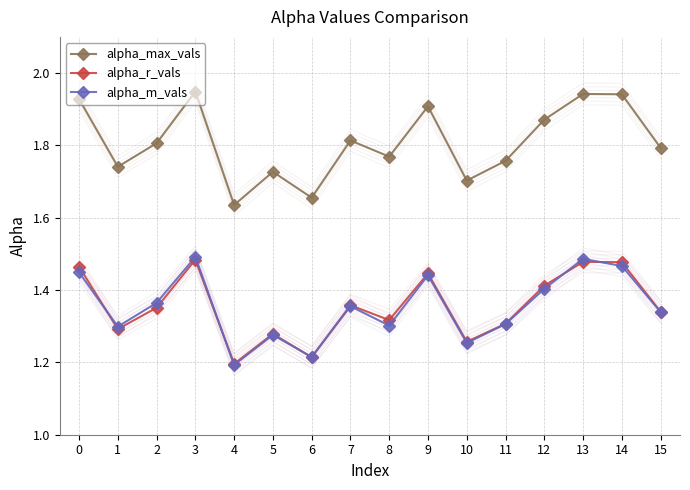

Reading left to right, list all the values displayed in this chart.

alpha_max_vals: 0=1.9	1=1.7	2=1.8	3=1.9	4=1.6	5=1.7	6=1.7	7=1.8	8=1.8	9=1.9	10=1.7	11=1.8	12=1.9	13=1.9	14=1.9	15=1.8
alpha_r_vals: 0=1.5	1=1.3	2=1.4	3=1.5	4=1.2	5=1.3	6=1.2	7=1.4	8=1.3	9=1.4	10=1.3	11=1.3	12=1.4	13=1.5	14=1.5	15=1.3
alpha_m_vals: 0=1.4	1=1.3	2=1.4	3=1.5	4=1.2	5=1.3	6=1.2	7=1.4	8=1.3	9=1.4	10=1.3	11=1.3	12=1.4	13=1.5	14=1.5	15=1.3